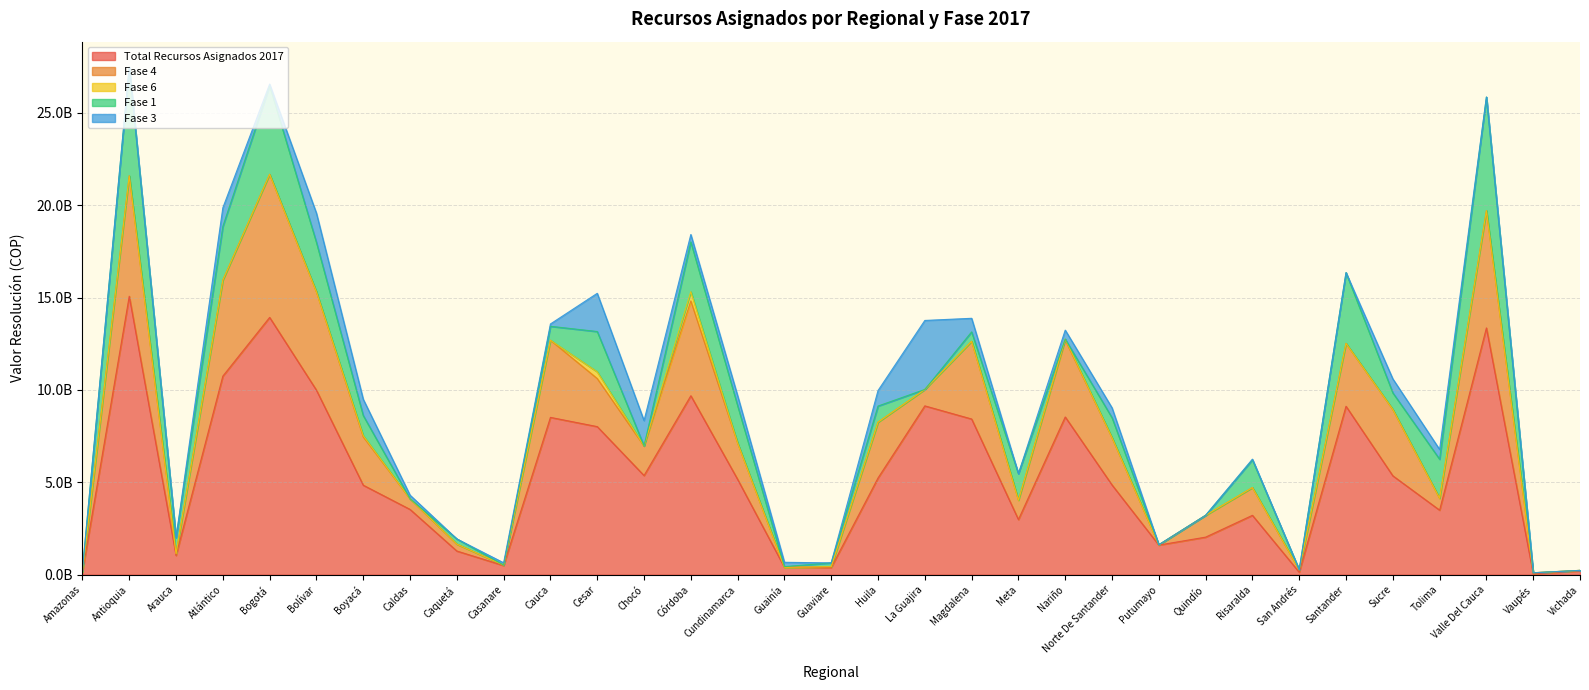

What is the spread (max minus min) of values at Casanare?

496845166